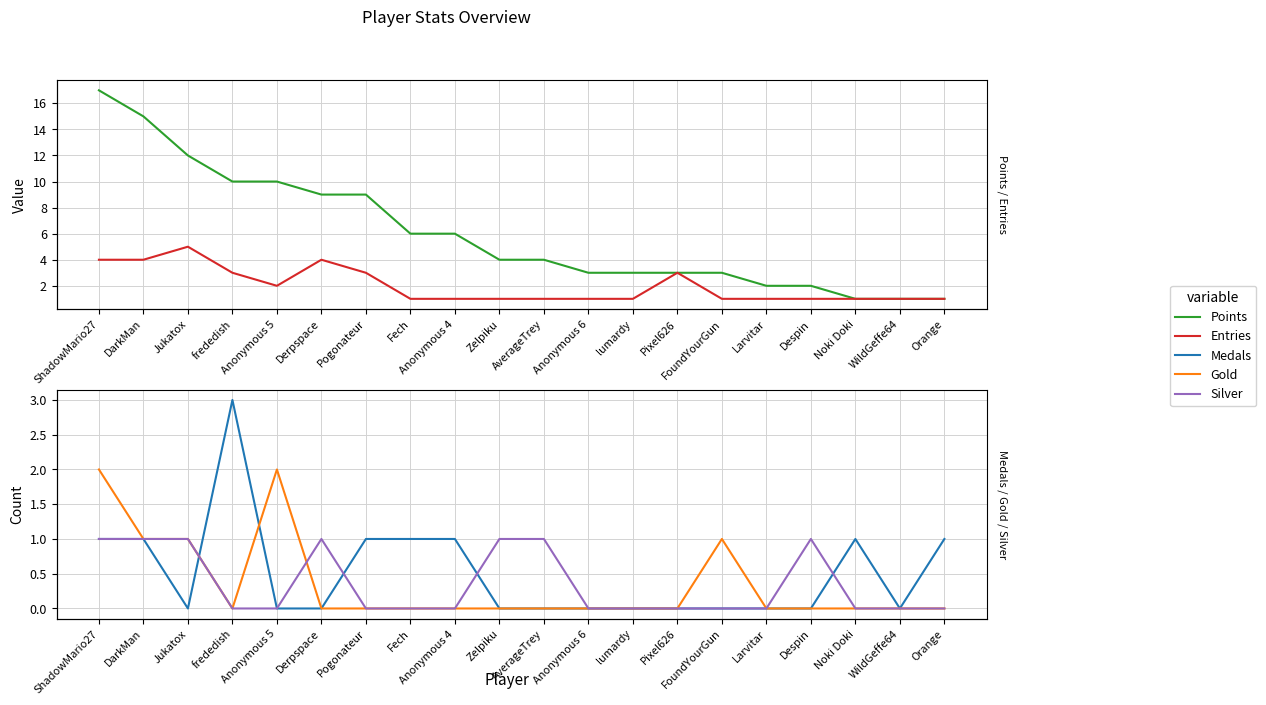

Where is the first local minimum for Entries?

Anonymous 5